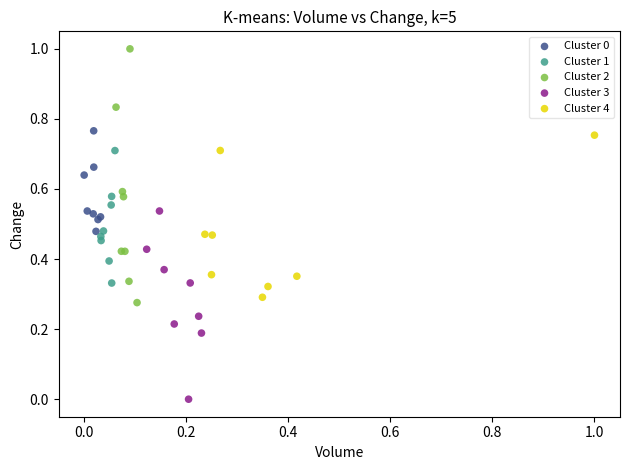

Which series contains the highest Y value?

Cluster 2